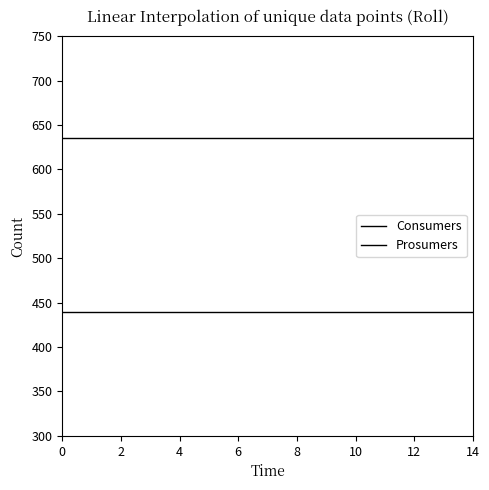

How many lines are shown in the chart?

2